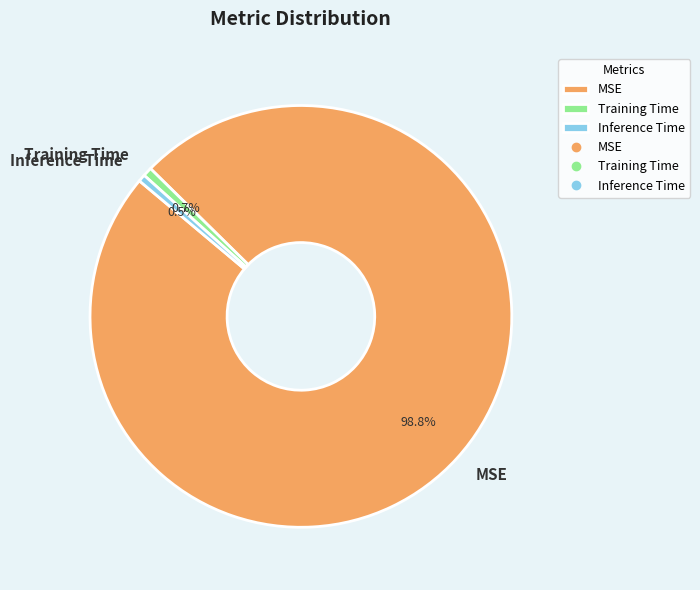

Is it true that MSE is 84% of the pie?

False